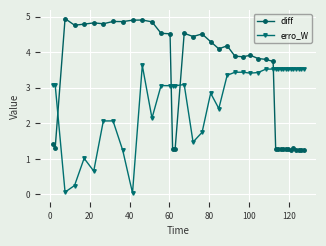

How many lines are shown in the chart?

2